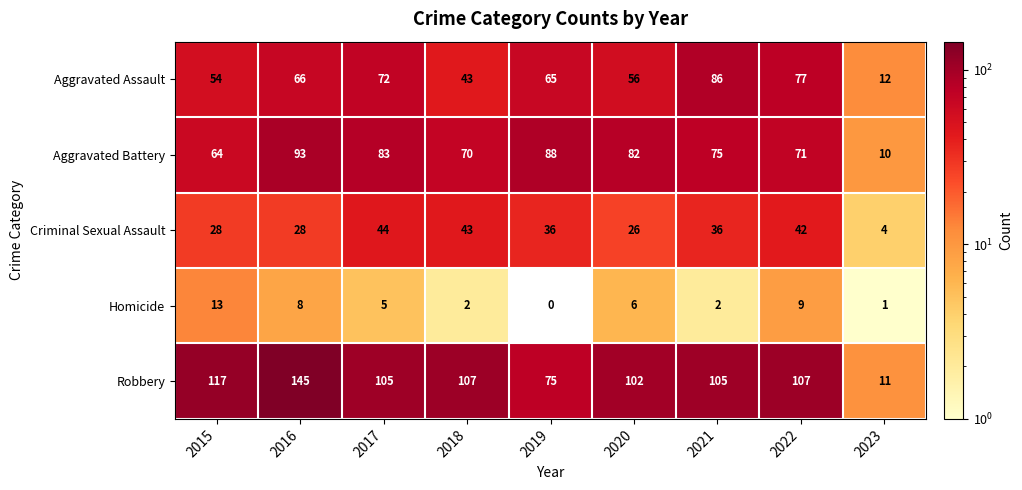

At which label does Homicide first exceed 5?

2015